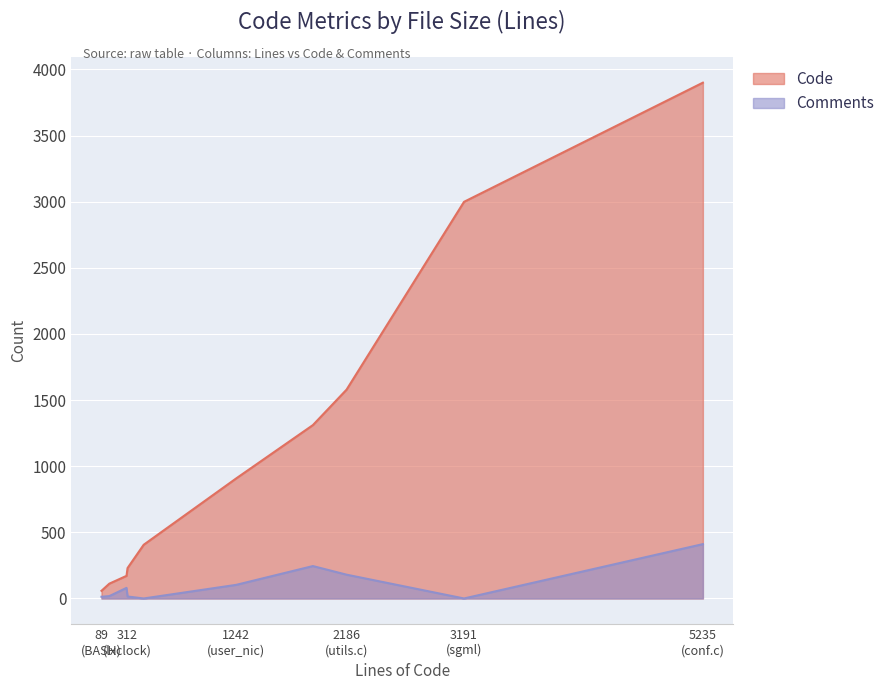

True or false: Comments and Code intersect in this chart.

False